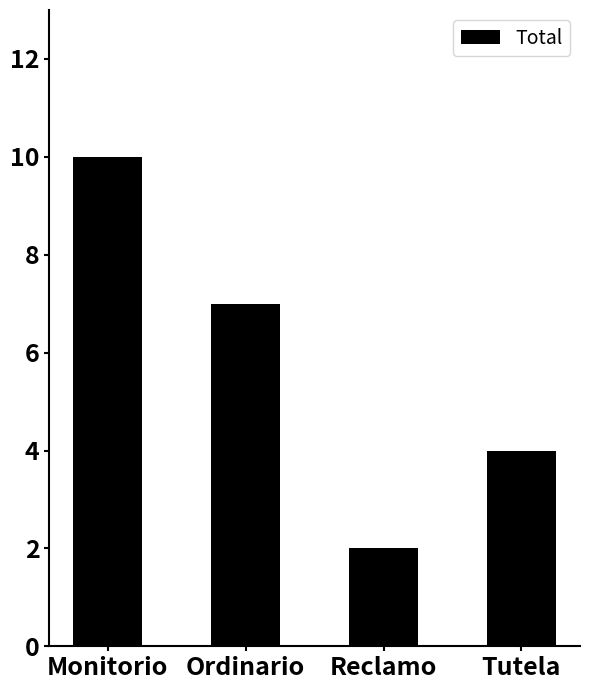

Rank the categories by value from lowest to highest.

Reclamo, Tutela, Ordinario, Monitorio